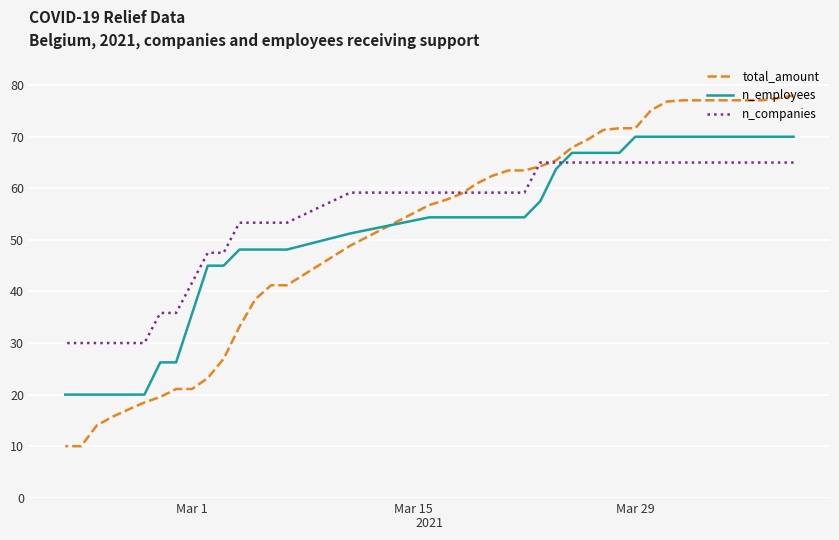

Is it true that n_employees equals 12.1 at 21?

False